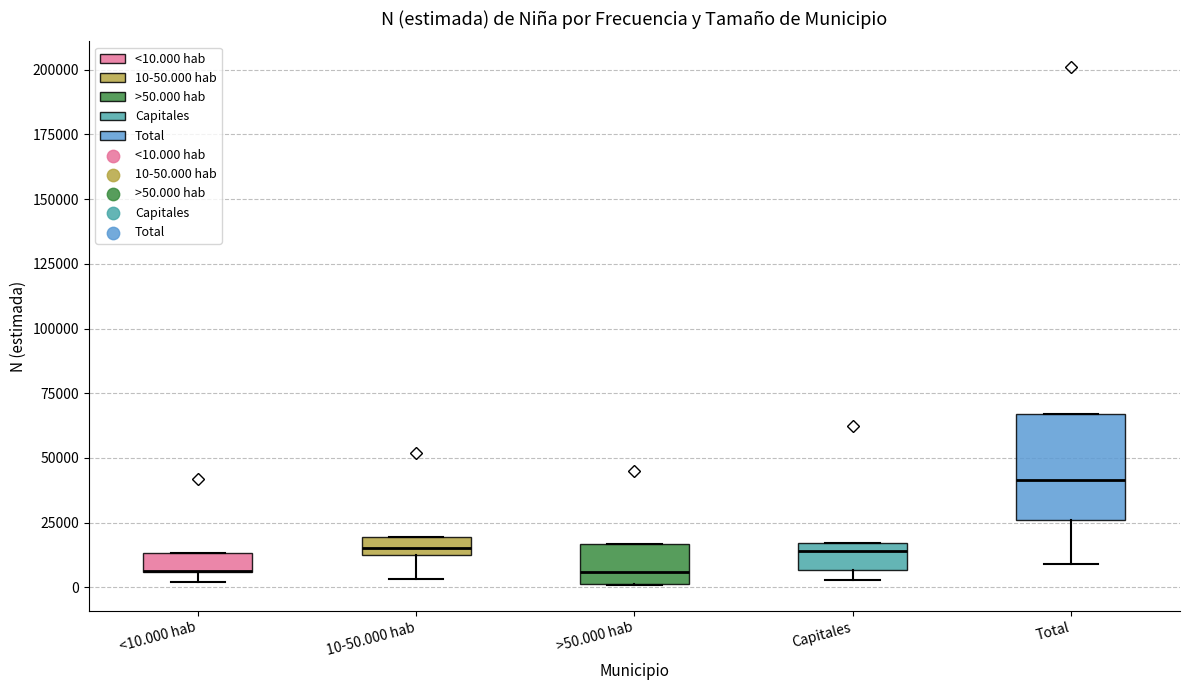

Which box is the tallest, from its lower edge to its upper edge?

Total